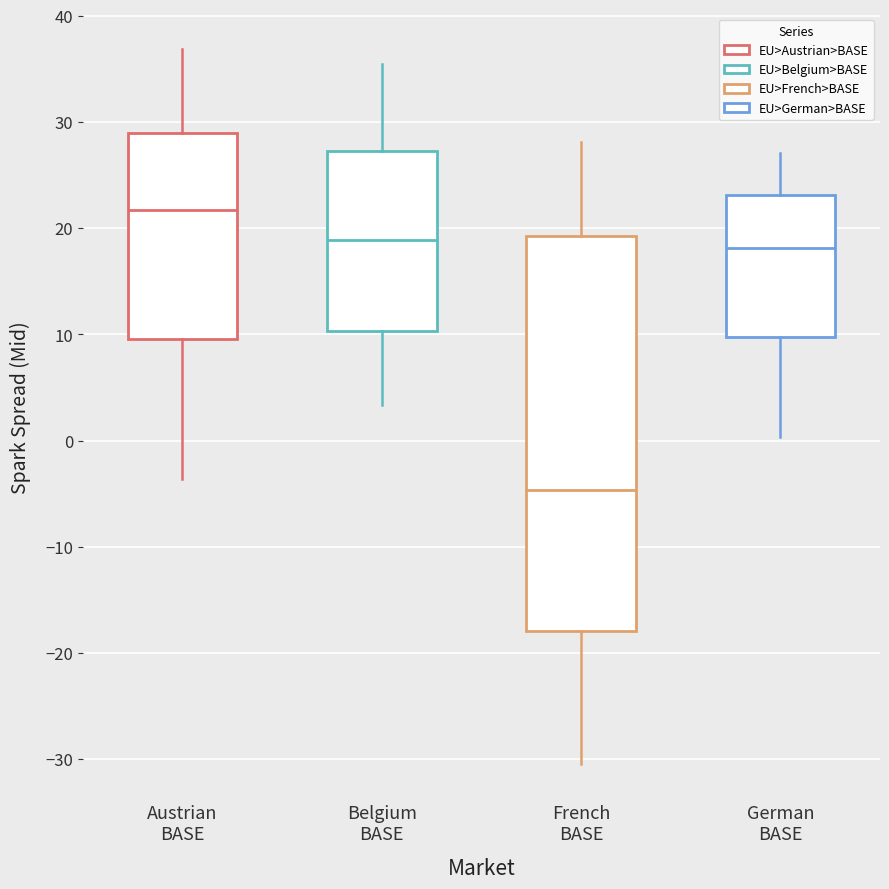

Reading left to right, read every box against the y-axis: the position of its median line, the range the box covers, and the ends of its whiskers. The values are not printed on the chart, so give them approximately, as read against the axis.

Austrian BASE: median 22, box 10 to 29, whiskers -4 to 37
Belgium BASE: median 19, box 10 to 27, whiskers 3 to 35
French BASE: median -5, box -18 to 19, whiskers -30 to 28
German BASE: median 18, box 10 to 23, whiskers 0 to 27